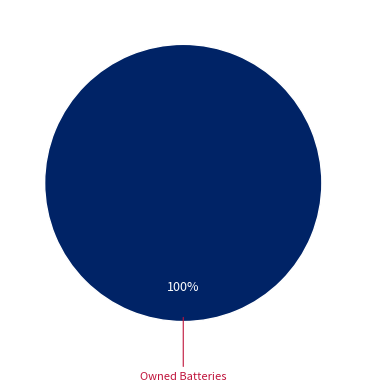

To the nearest percent, what portion does Owned Batteries represent?

100%